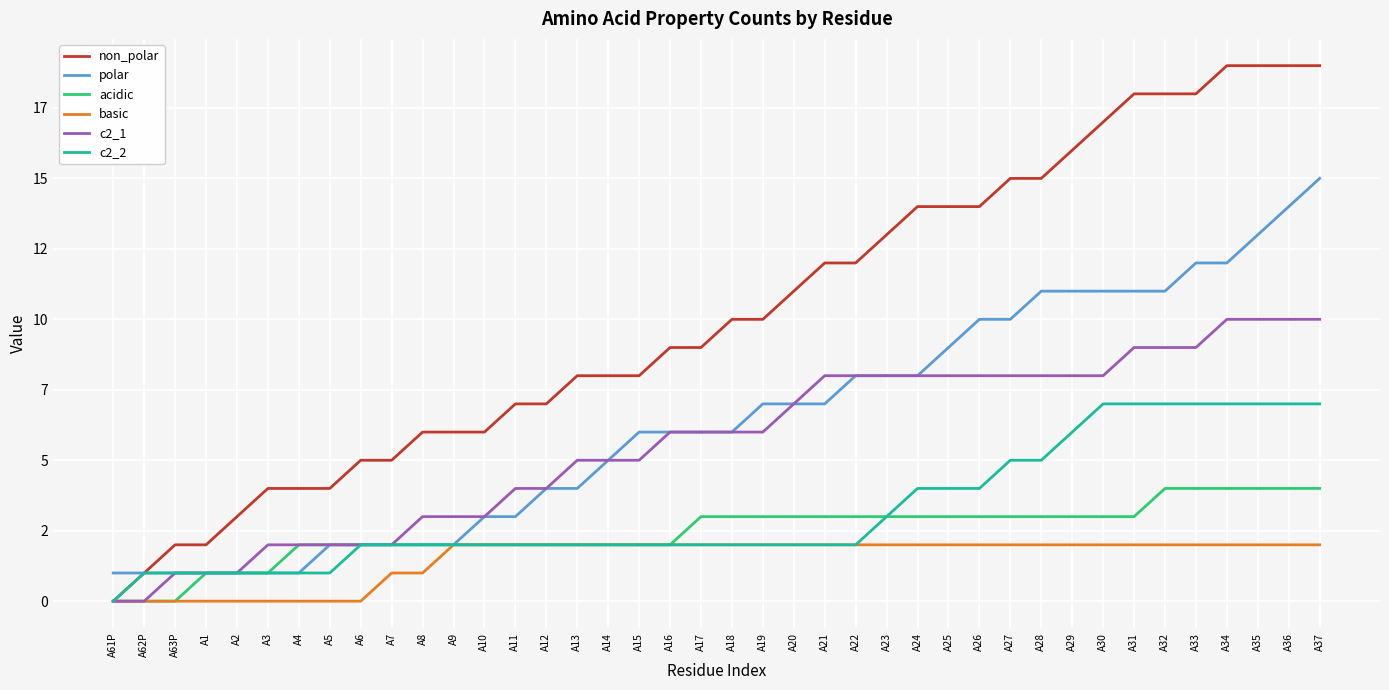

Read the c2_1 value at A29.

8